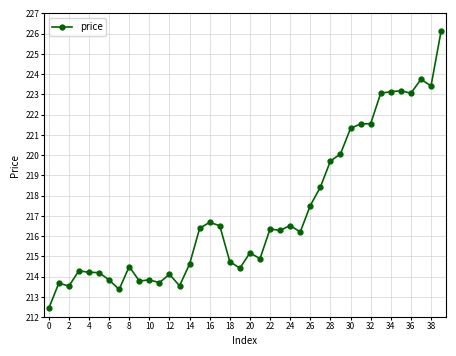

What is the average value?

217.2